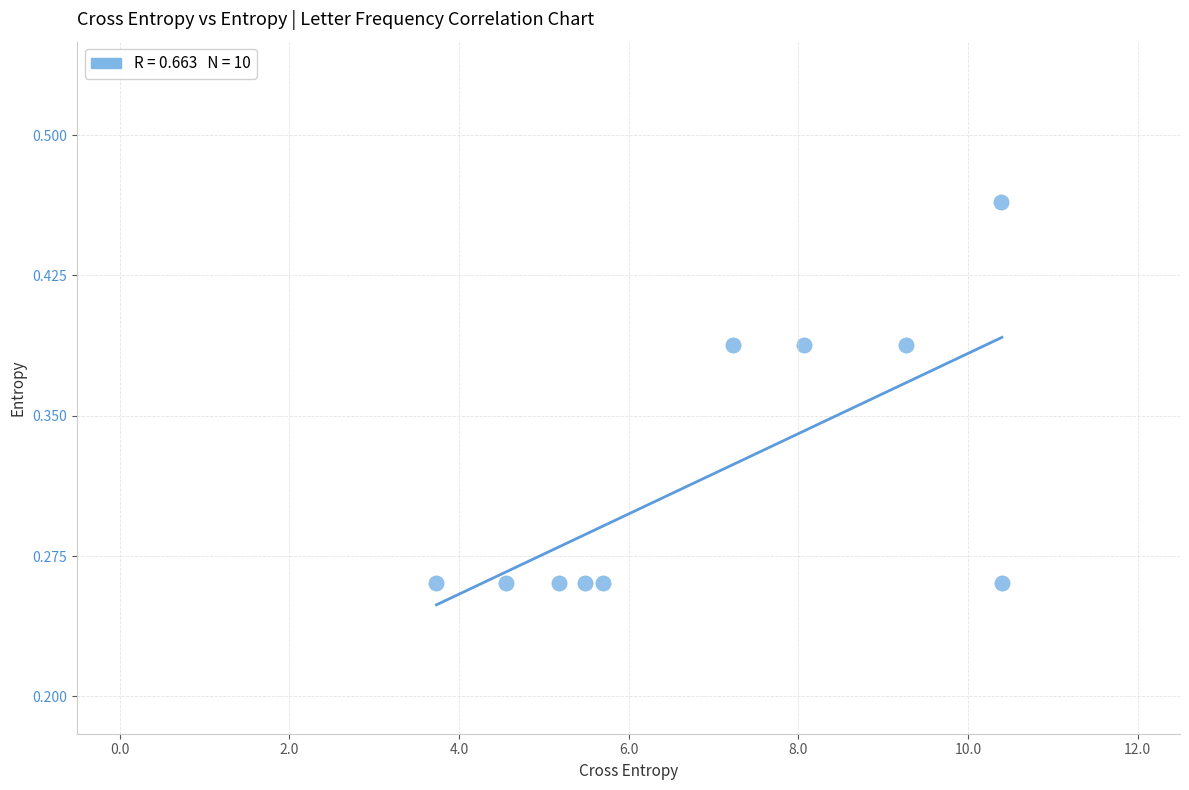

What is the range of X values (max minus min)?

6.7